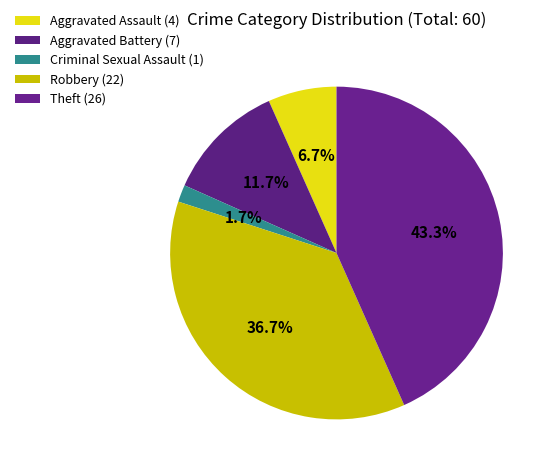

Is the sum of Aggravated Battery and Robbery greater than half?

No